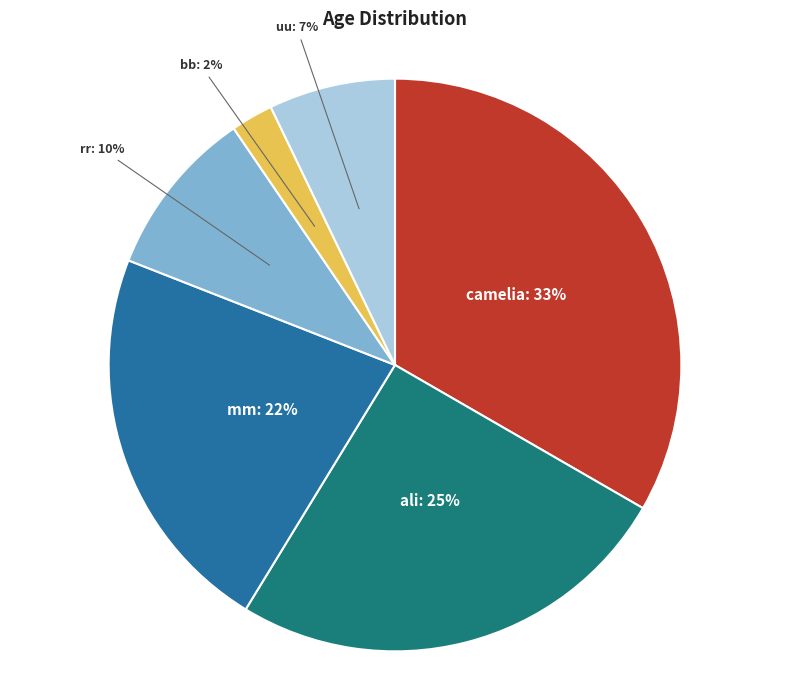

Rank the categories by value from highest to lowest.

camelia, ali, mm, rr, uu, bb